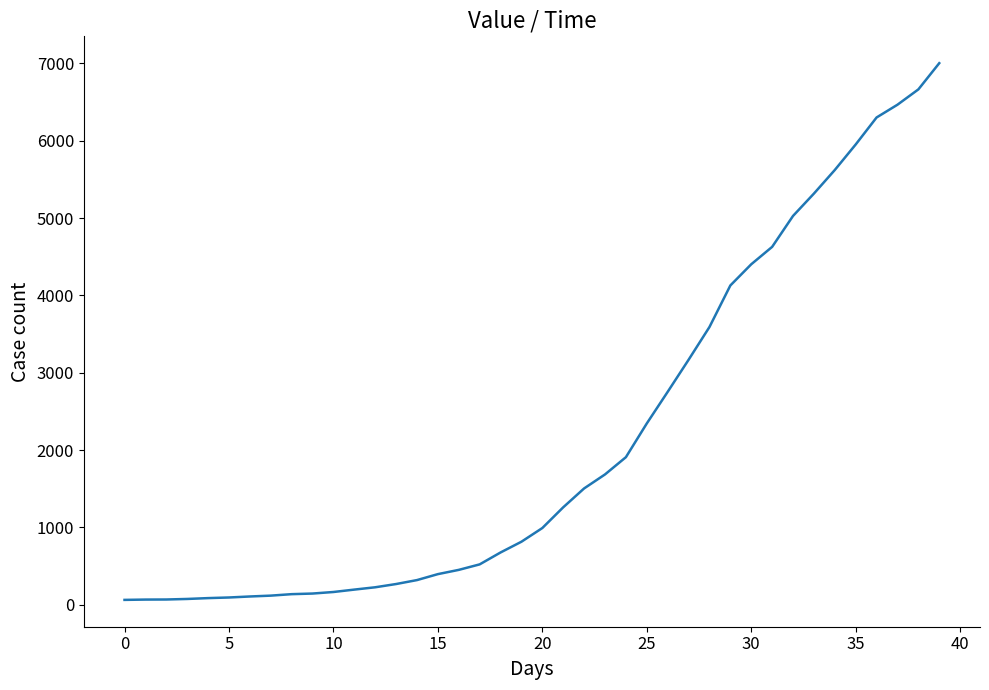

What is the difference between the maximum and minimum values?

6939